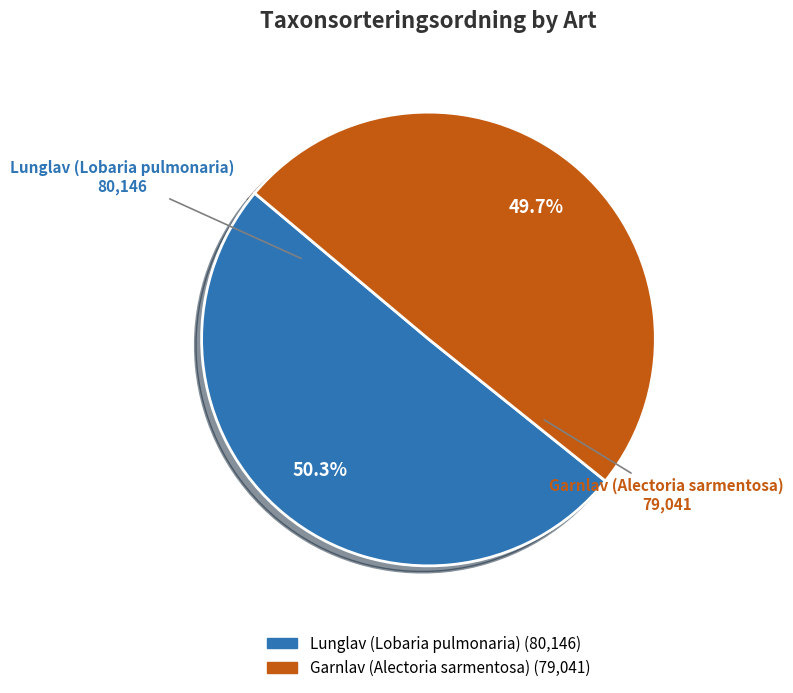

Which slice represents more than half of the pie?

Lunglav (Lobaria pulmonaria)